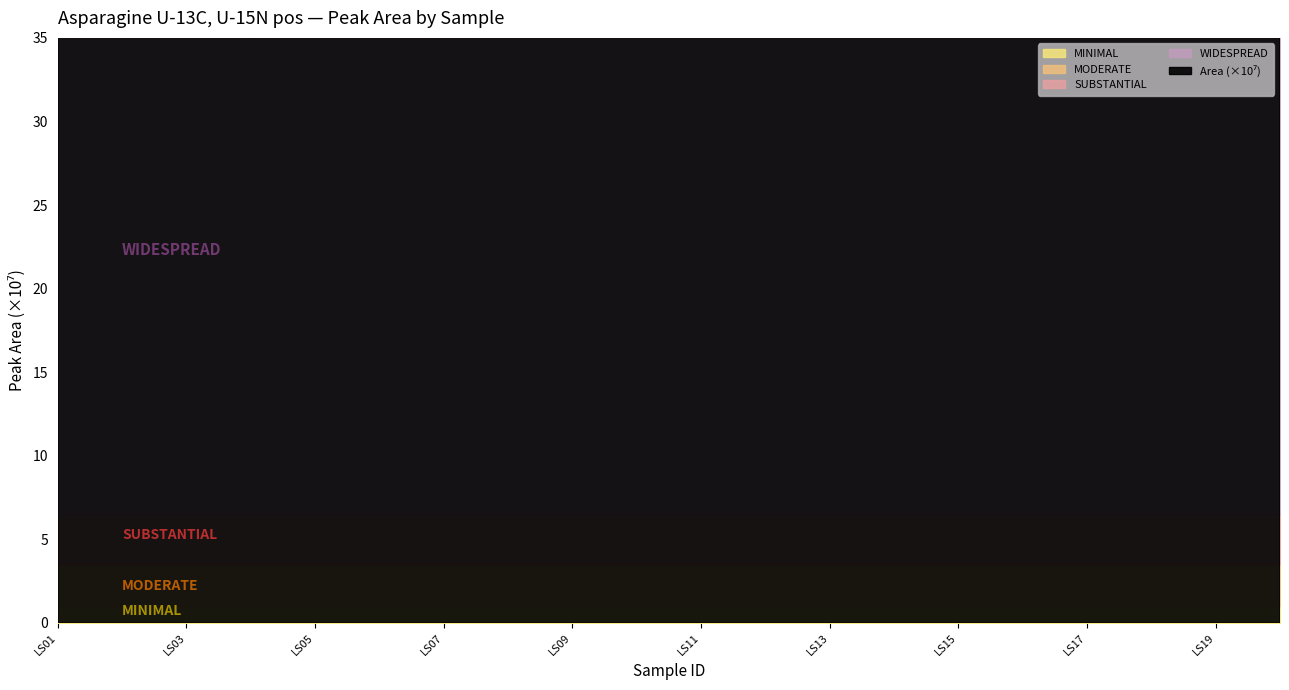

Which has a higher value, LS07 or LS10?

LS10